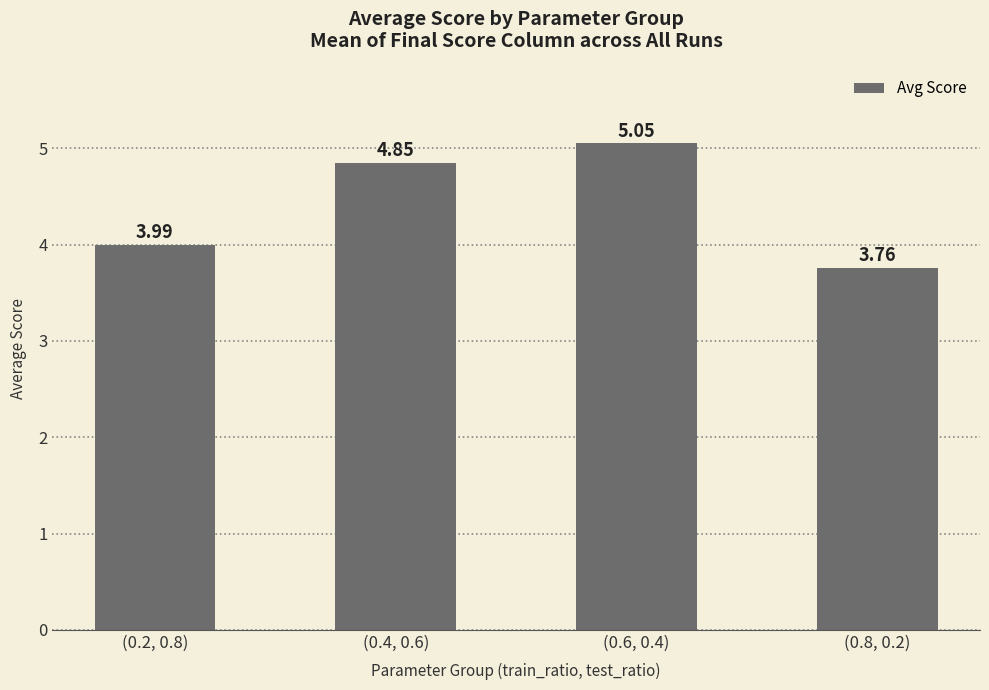

What is the ratio of the value at (0.4, 0.6) to the value at (0.2, 0.8)?

1.2